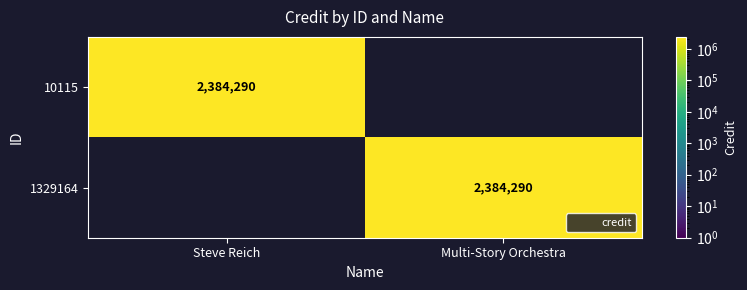

Rank the series at Multi-Story Orchestra from lowest to highest value.

10115, 1329164